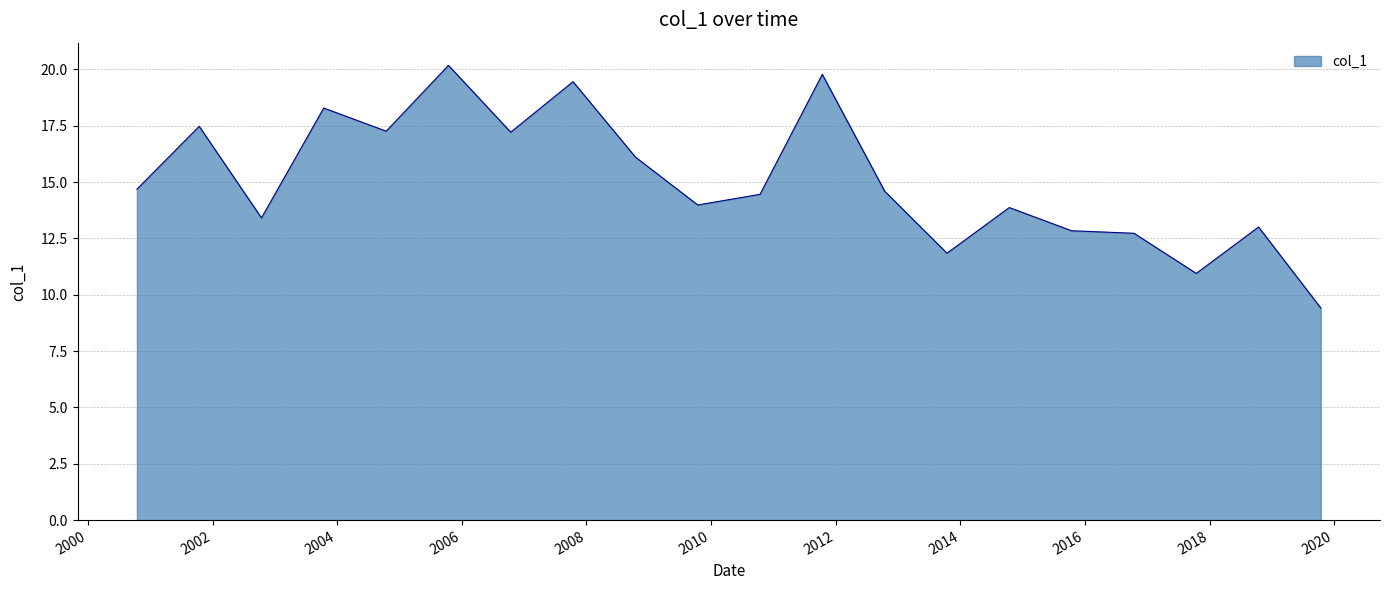

What is the difference between the maximum and minimum values?

10.8